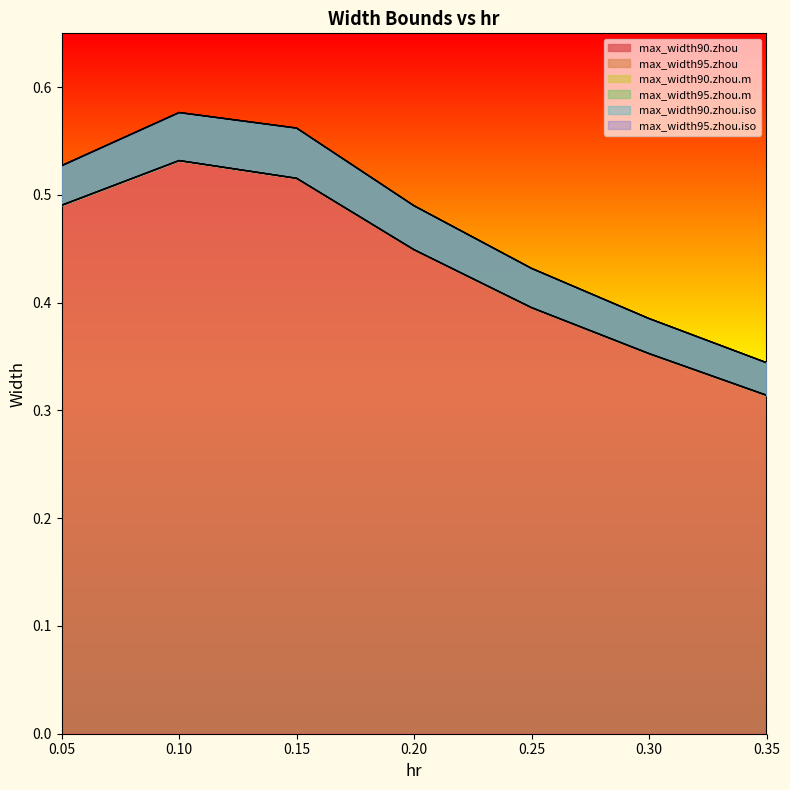

How many interior local peaks does the max_width90.zhou series have?

1